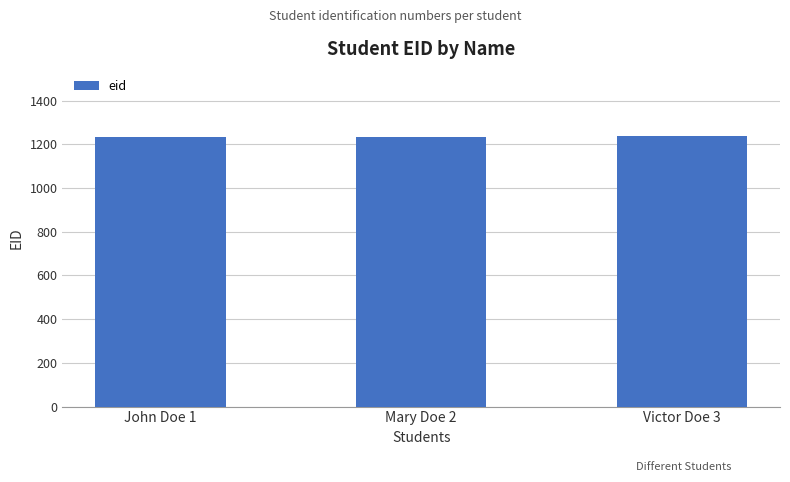

What is the label of the 3rd bar from the left?

Victor Doe 3